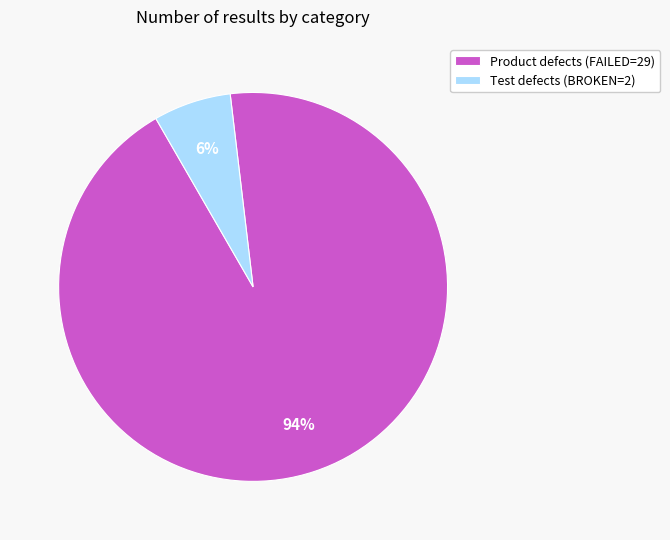

To the nearest percent, what is the average slice percentage?

50%